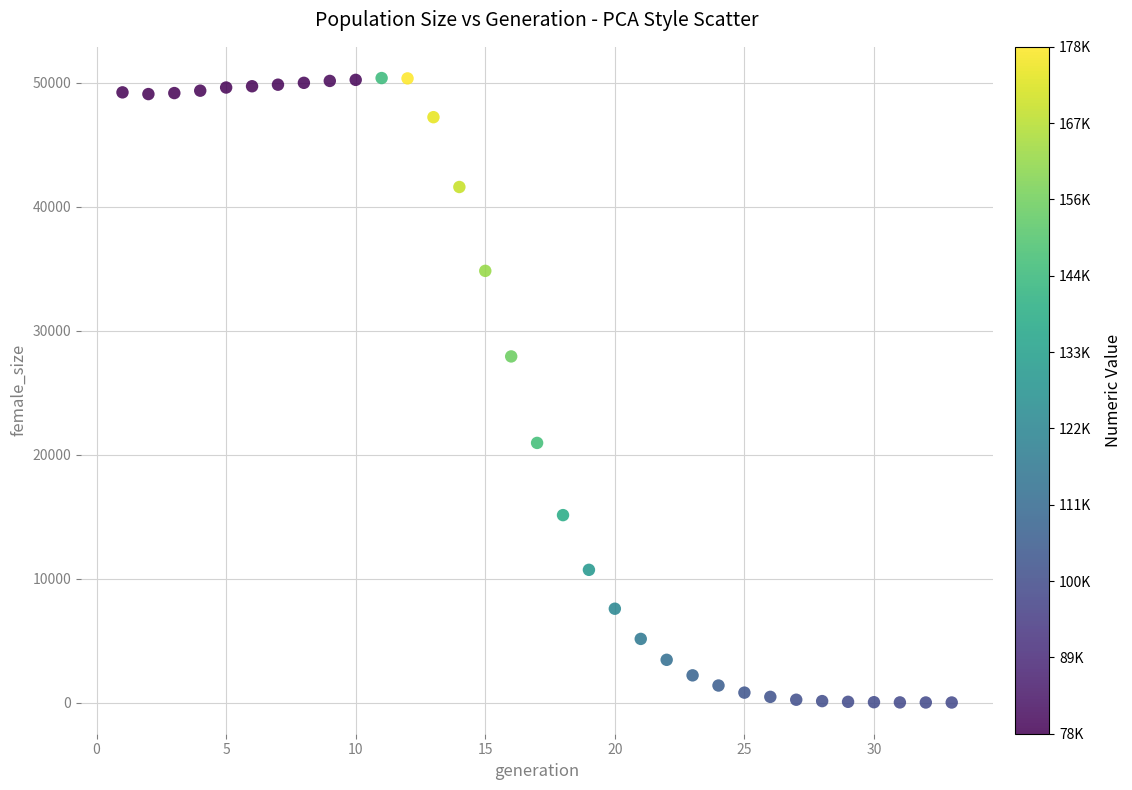

What is the range of X values (max minus min)?

32